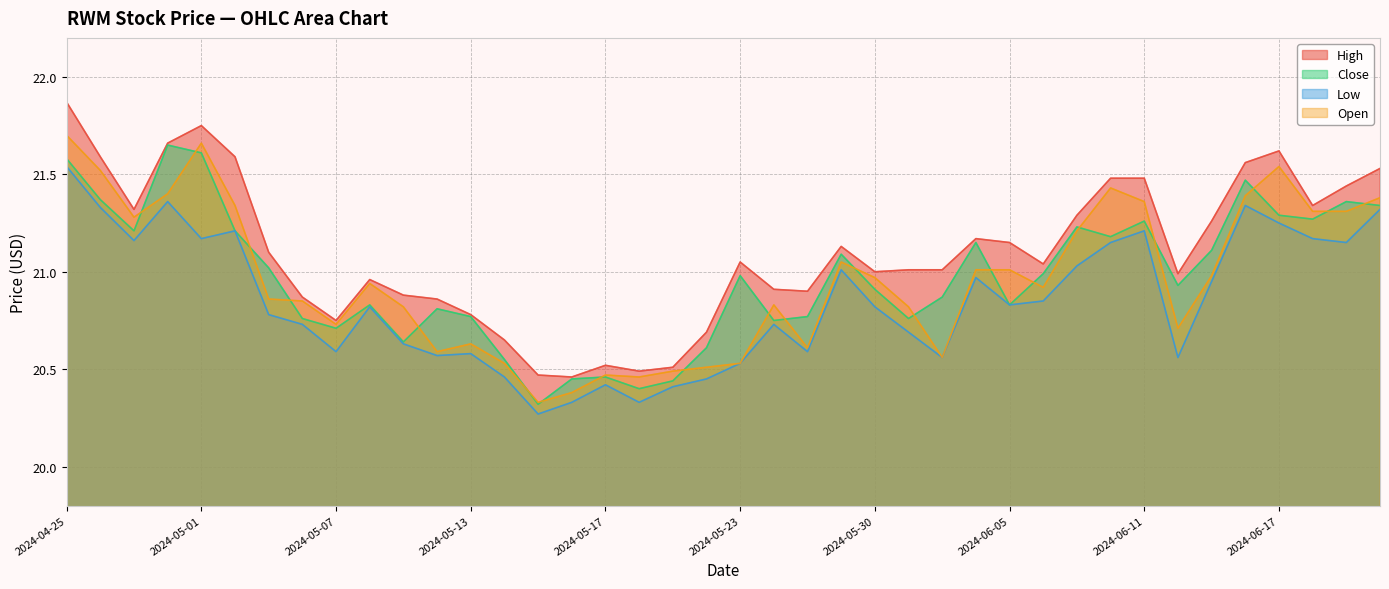

True or false: Close and High intersect in this chart.

False